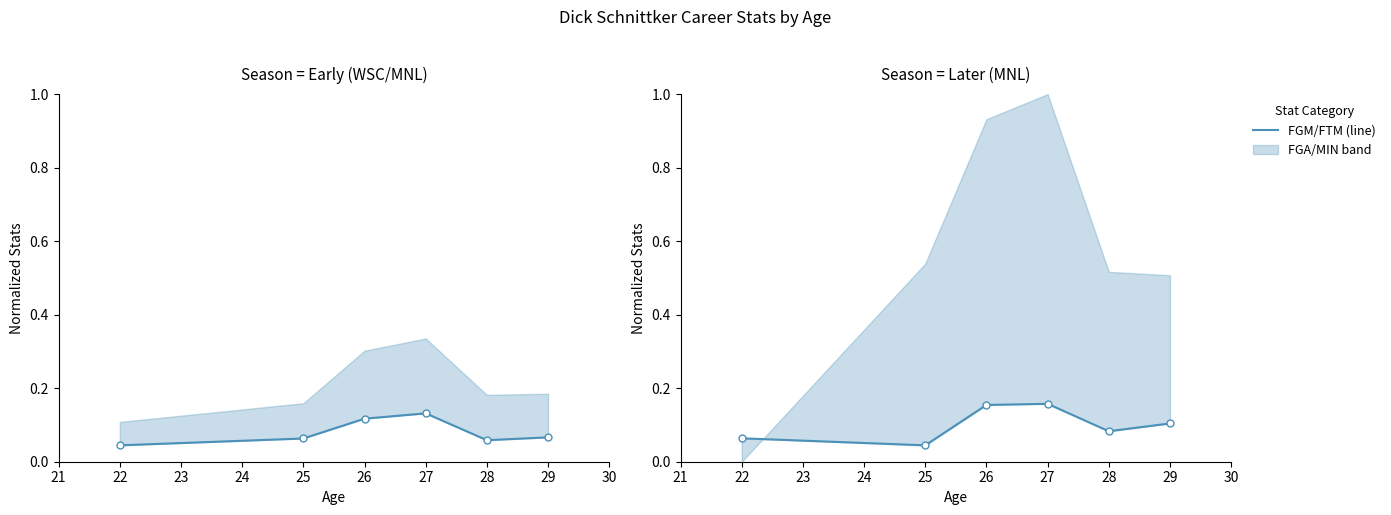

How many FGM values are between 0 and 1?

6